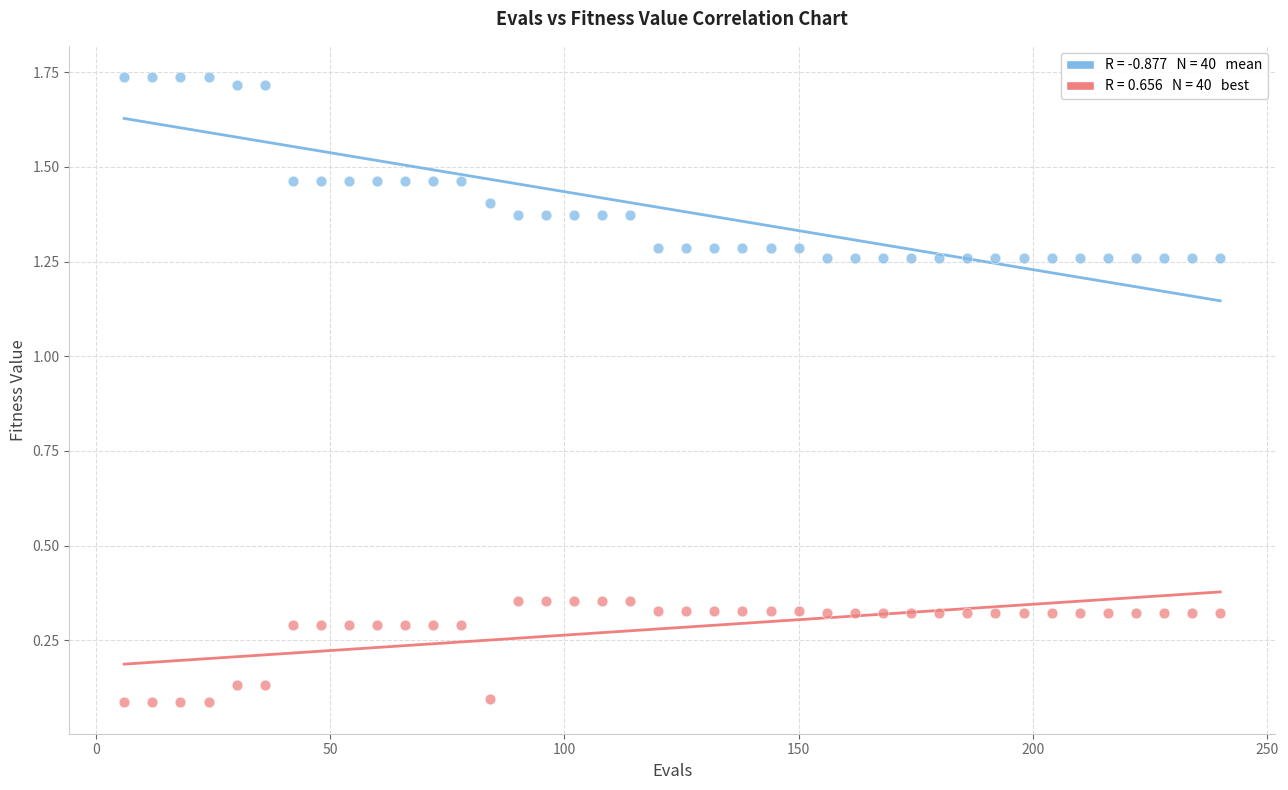

Across all data points, what is the range of X values (max minus min)?

234.0